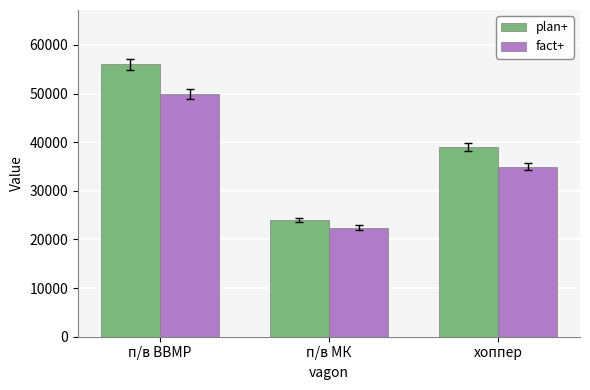

What value does the fact+ series have at п/в МК?

22436